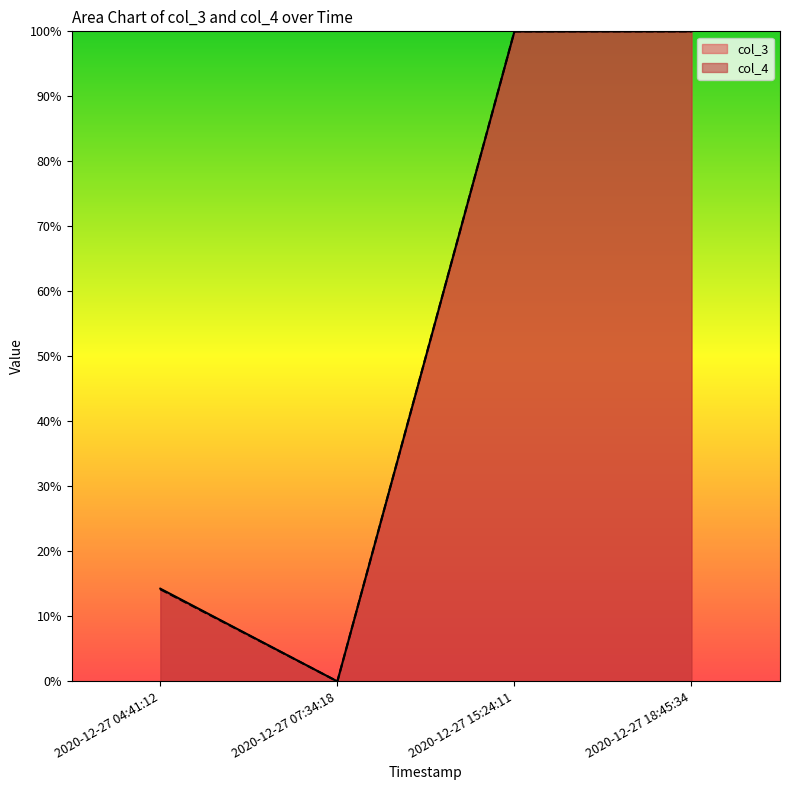

Reading right to left, transcribe all the data shown in this chart.

col_3: 2020-12-27 18:45:34=1.0	2020-12-27 15:24:11=1.0	2020-12-27 07:34:18=0.0	2020-12-27 04:41:12=0.1
col_4: 2020-12-27 18:45:34=1.0	2020-12-27 15:24:11=1.0	2020-12-27 07:34:18=0.0	2020-12-27 04:41:12=0.1